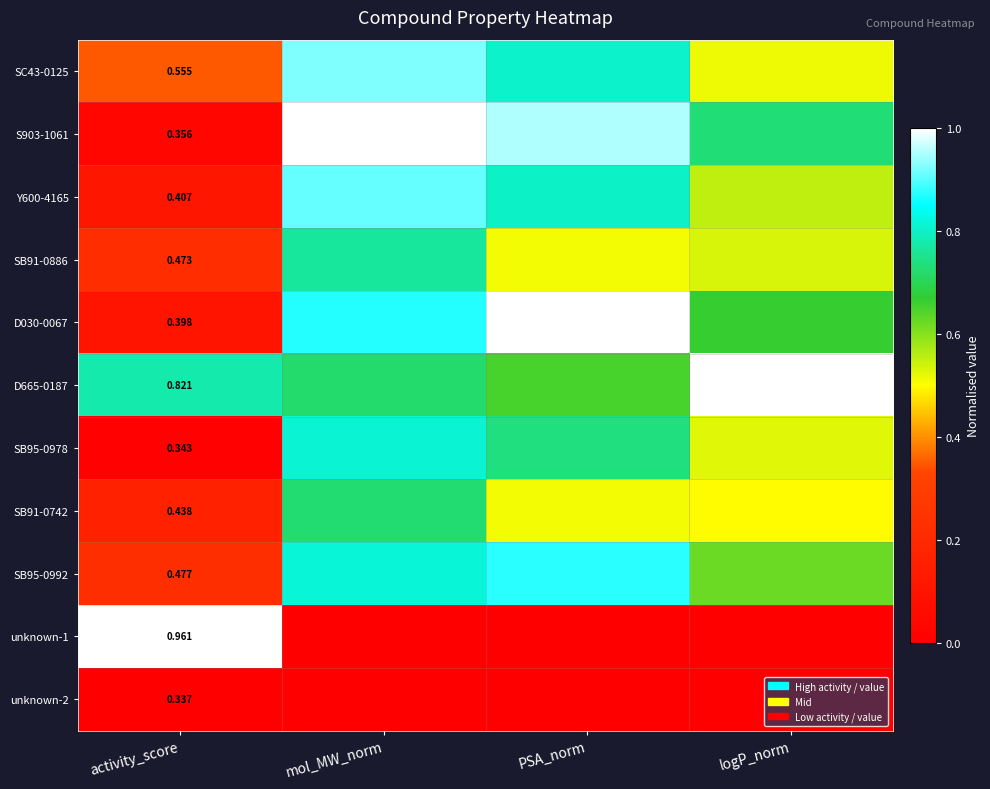

Between mol_MW_norm and logP_norm, which is larger?

mol_MW_norm